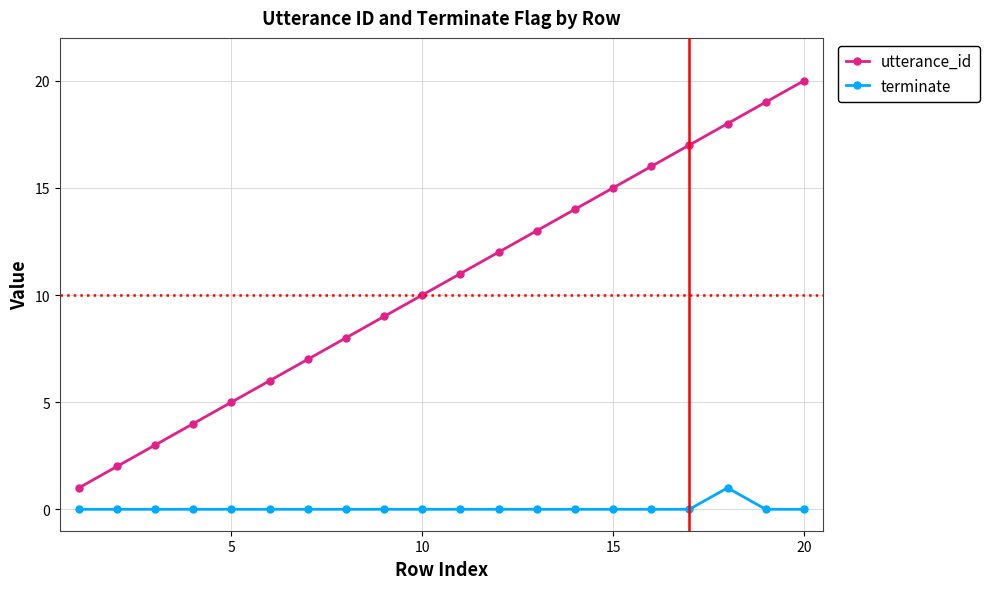

What is the difference between the second highest and second lowest values in the utterance_id series?

17